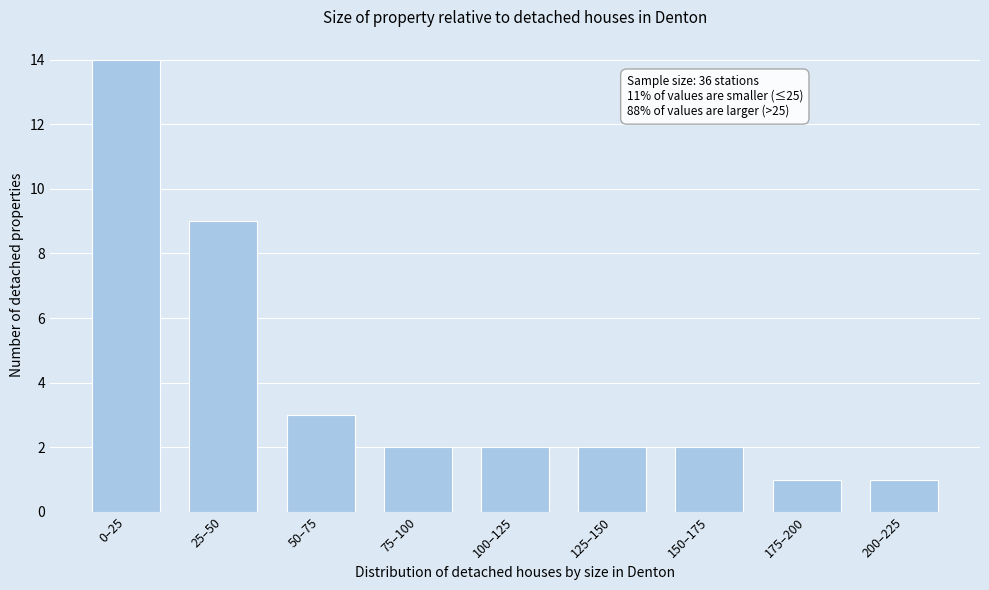

Reading left to right, list all the values displayed in this chart.

14	9	3	2	2	2	2	1	1